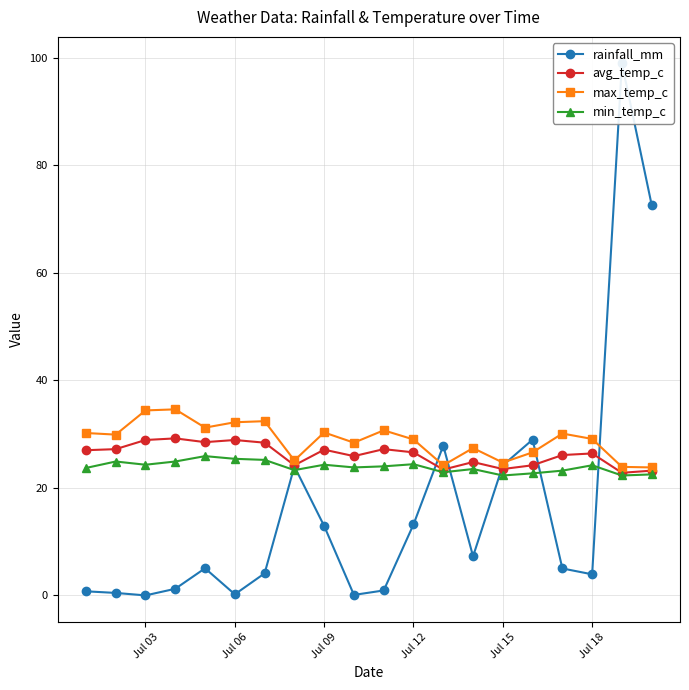

What is the maximum value for min_temp_c?

25.9